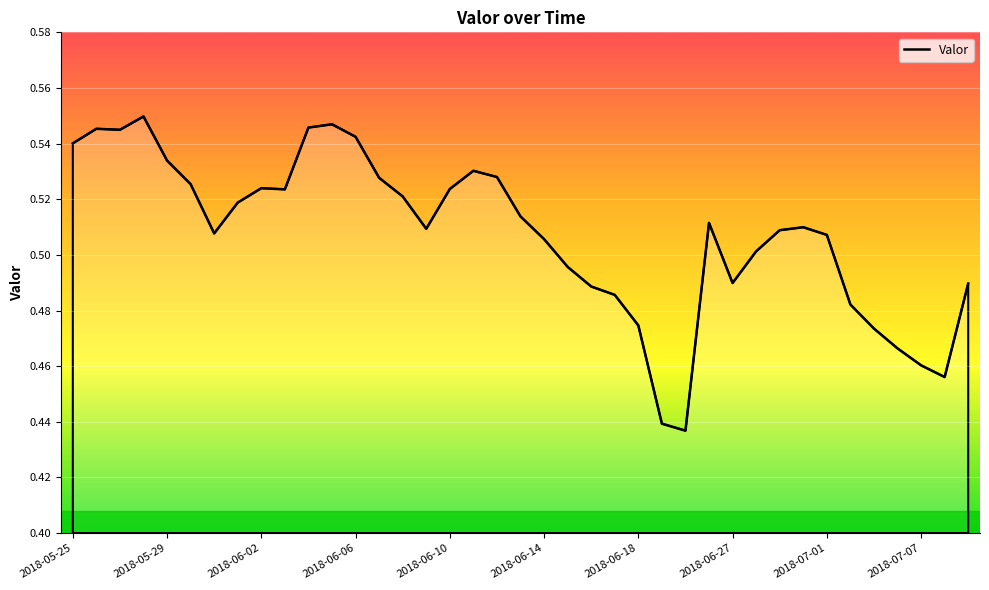

How many lines are shown in the chart?

1